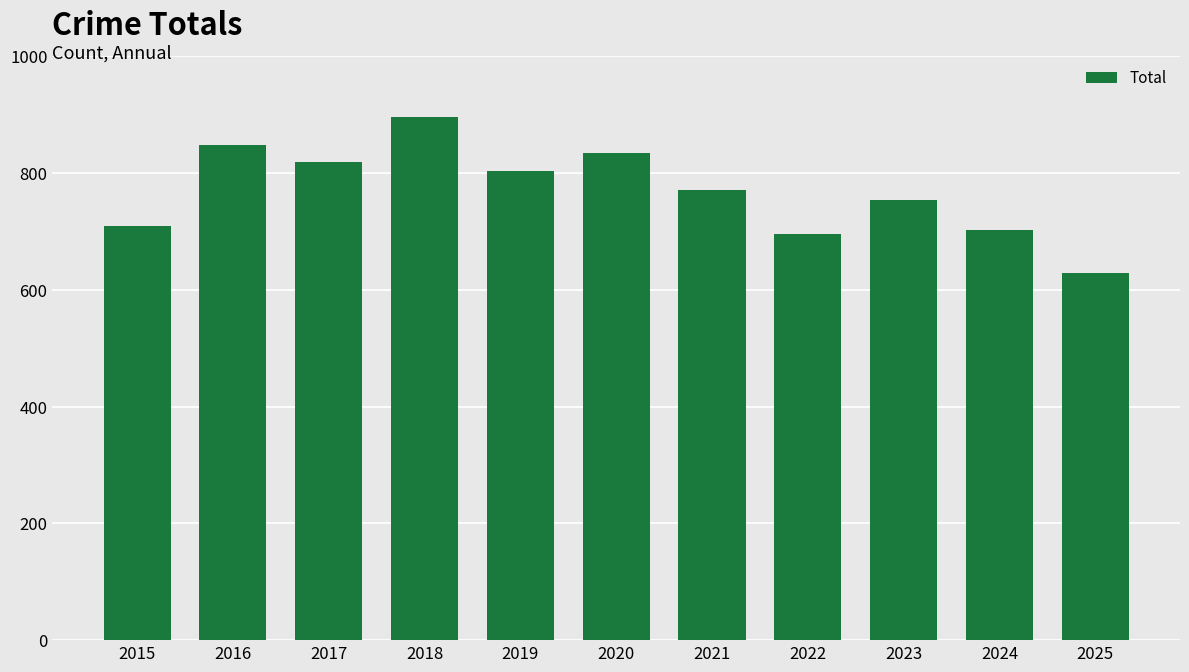

Reading right to left, transcribe all the data shown in this chart.

628	702	753	695	770	834	803	896	818	847	709